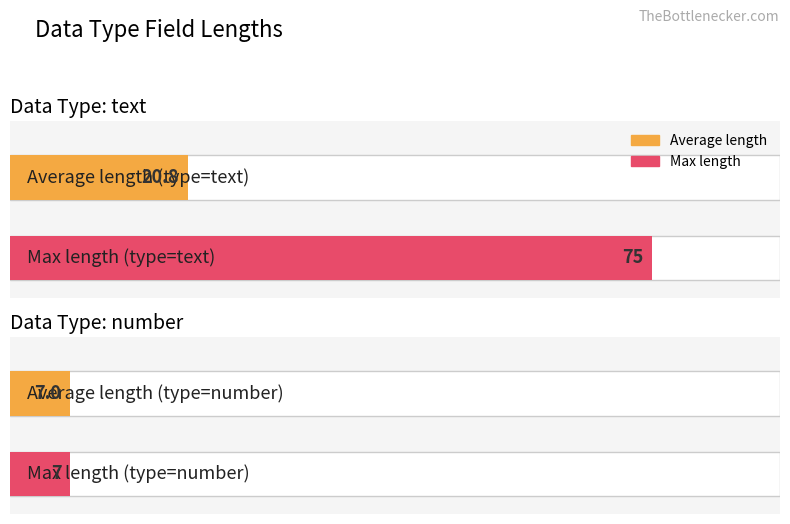

The number series shows 3 at First_description. True or false?

False